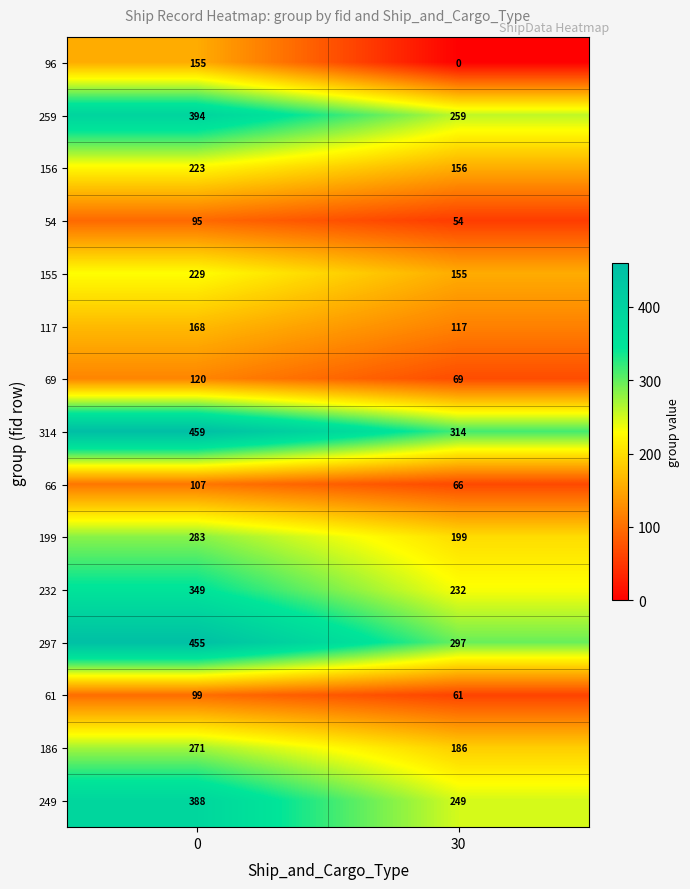

Which series has the largest total across all categories?

314